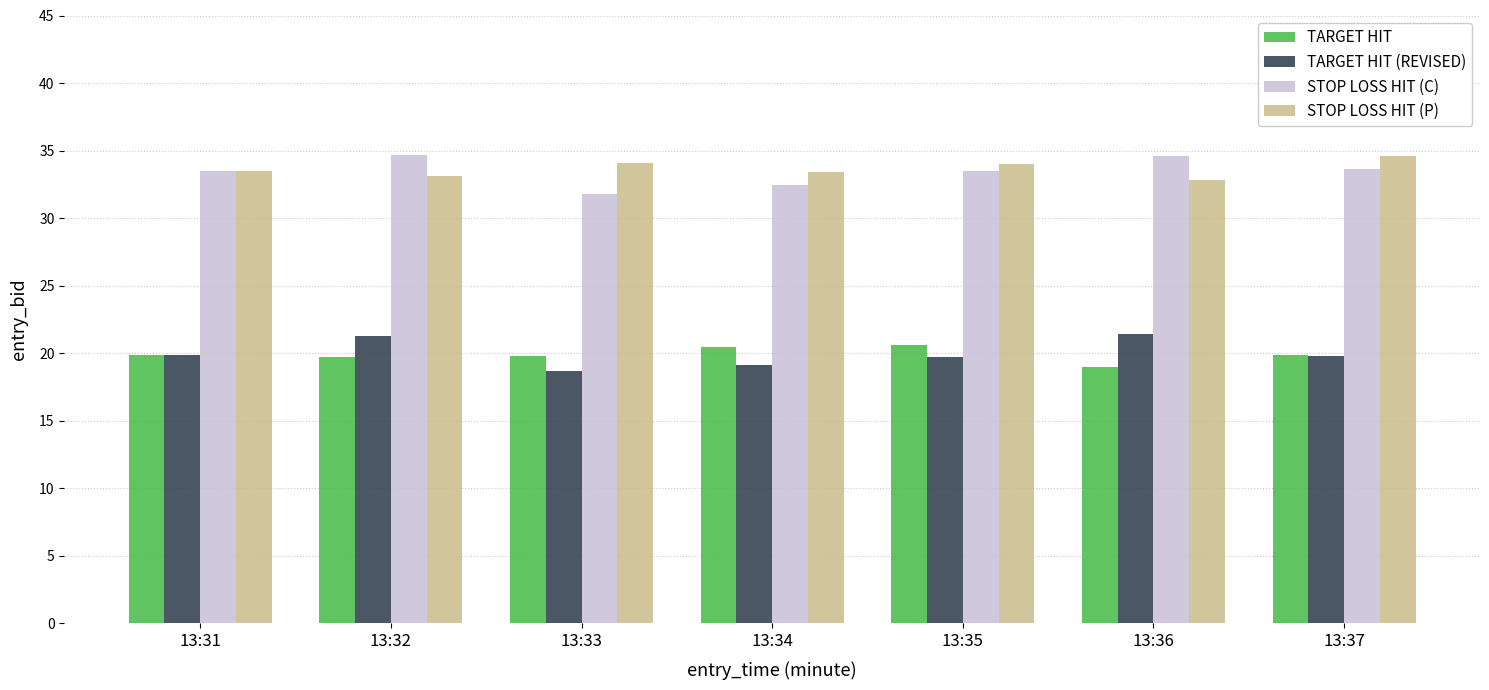

What are all the series names shown in the legend?

TARGET HIT, TARGET HIT (REVISED), STOP LOSS HIT (C), STOP LOSS HIT (P)